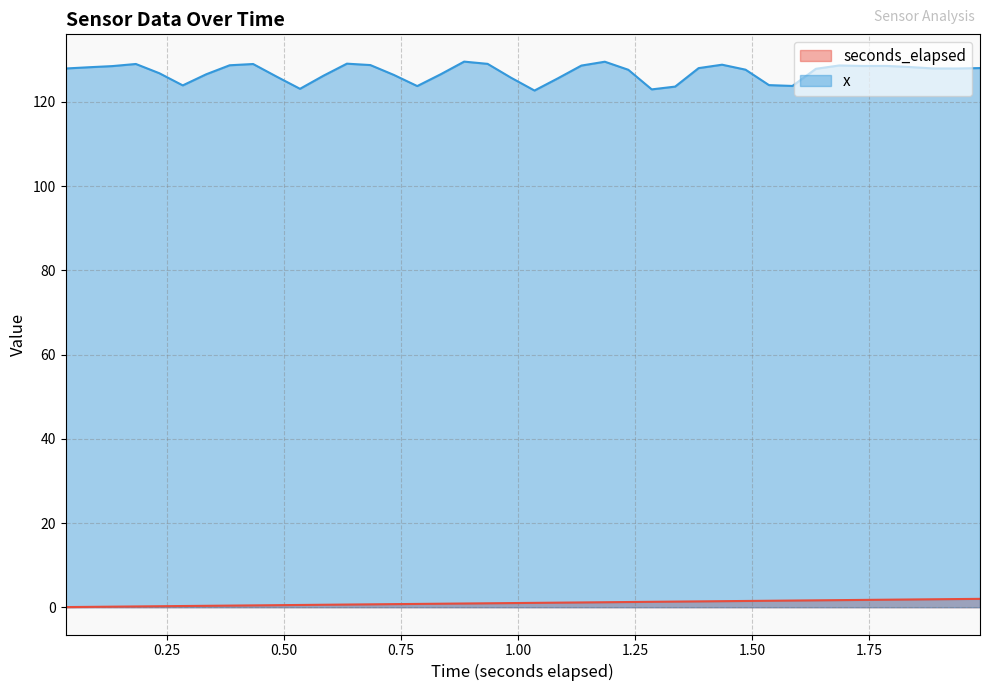

Which series has the largest range (max minus min)?

x